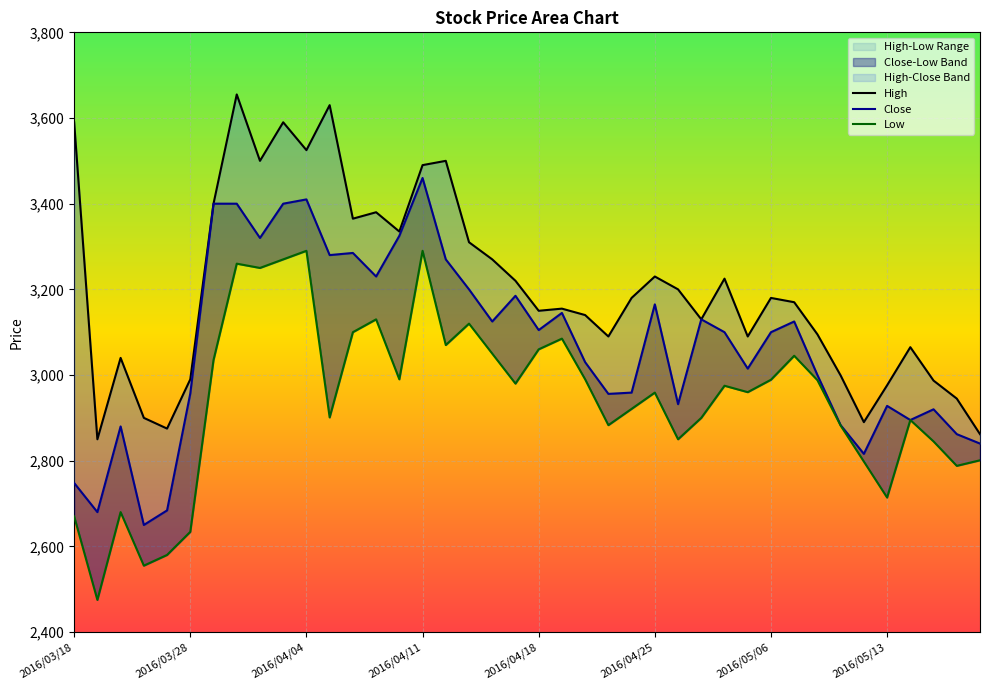

At which label does Close reach its peak?

2016/04/11